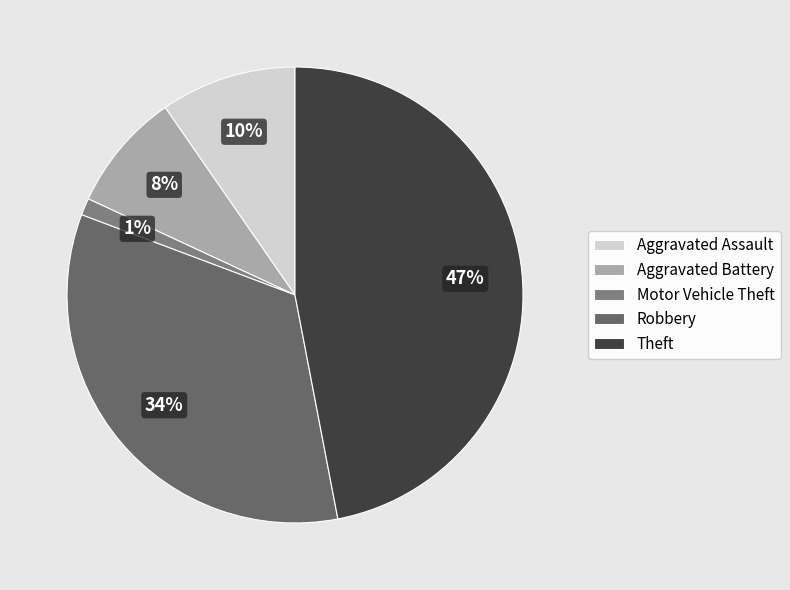

Is the sum of Motor Vehicle Theft and Robbery greater than half?

No